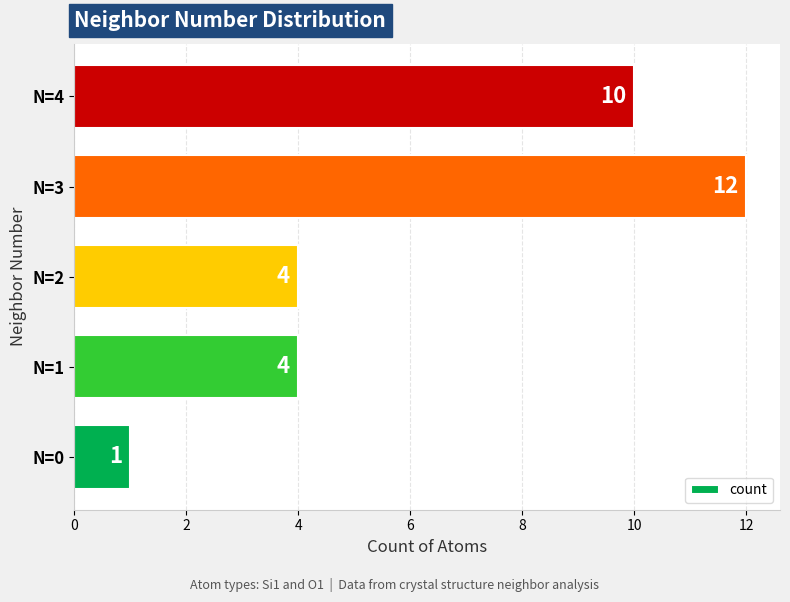

What is the difference between the maximum and minimum values?

11